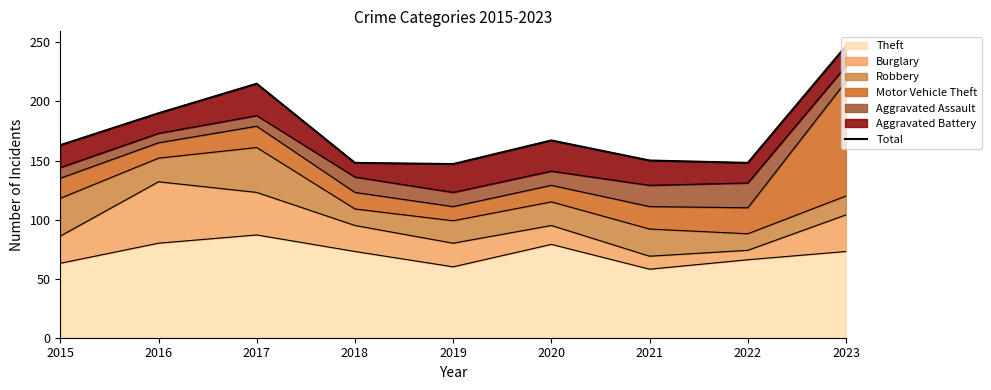

What is the change in value from 2016 to 2019?

-43